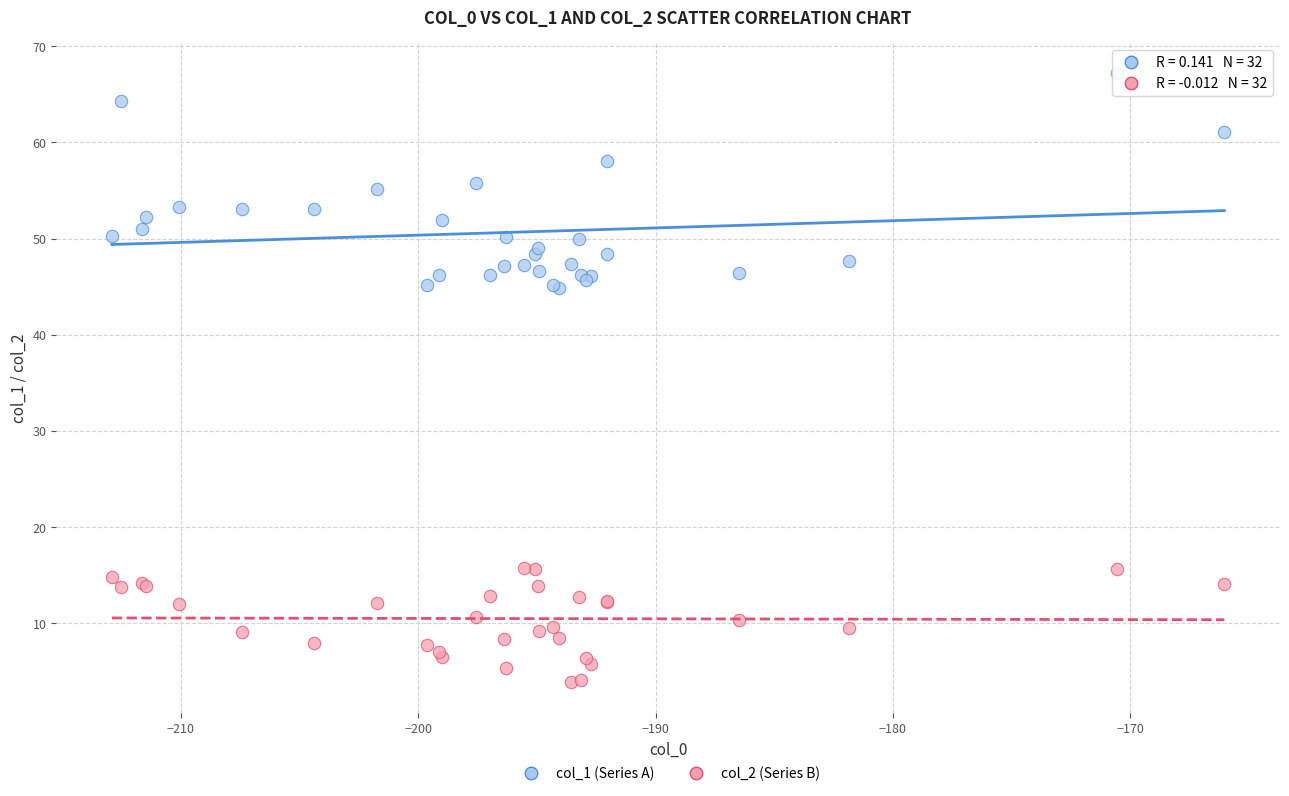

Which series reaches the minimum Y coordinate?

col_2 (Series B)